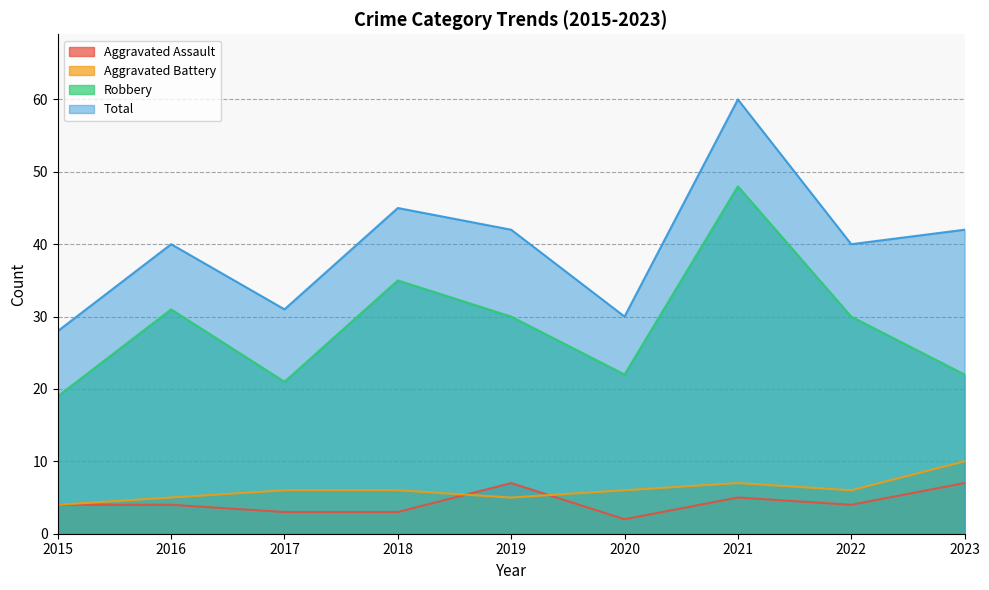

The Total series shows 60 at 2021. True or false?

True